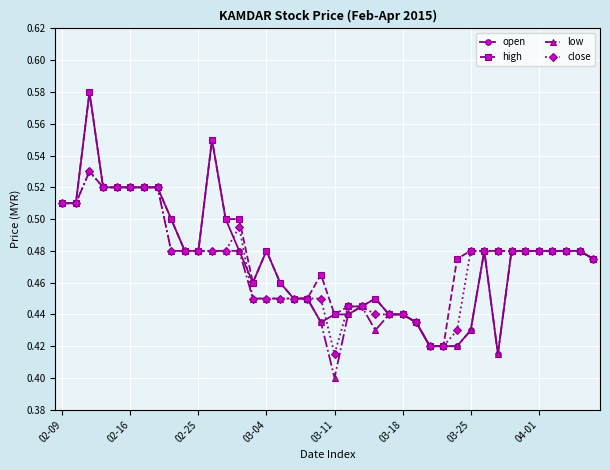

True or false: low has more than 2 points higher than both neighbors.

True